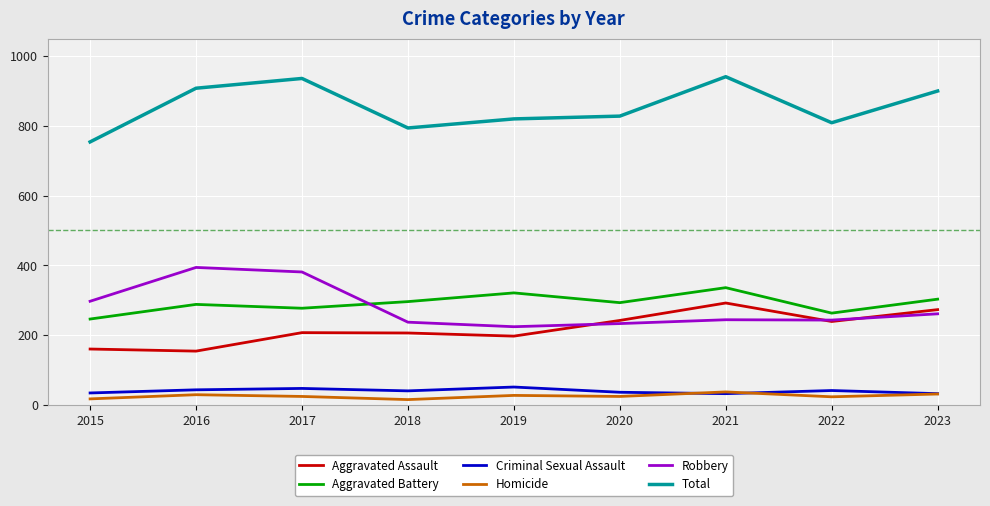

At which label does Total first exceed 828?

2016